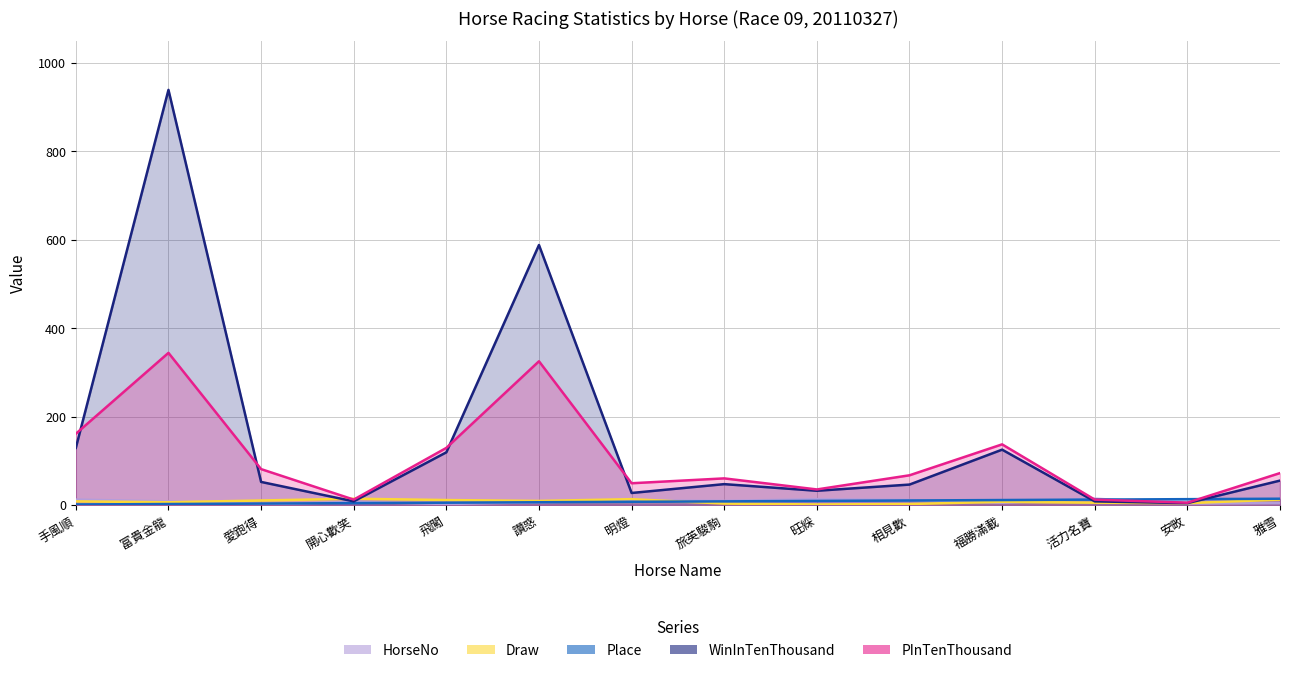

What is the label of the 5th point from the right?

相見歡